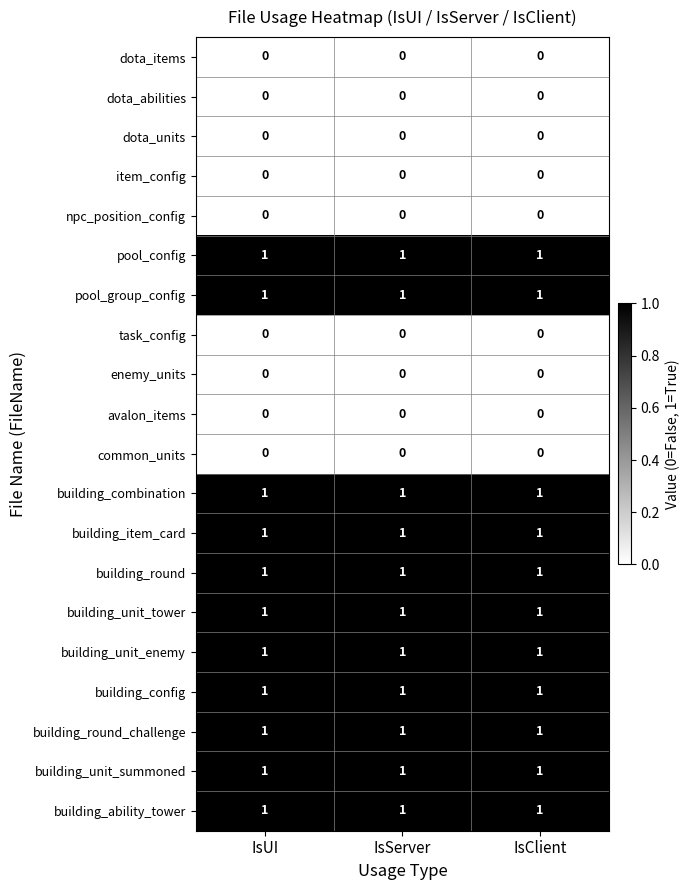

The value of building_ability_tower at IsServer is 0. True or false?

False